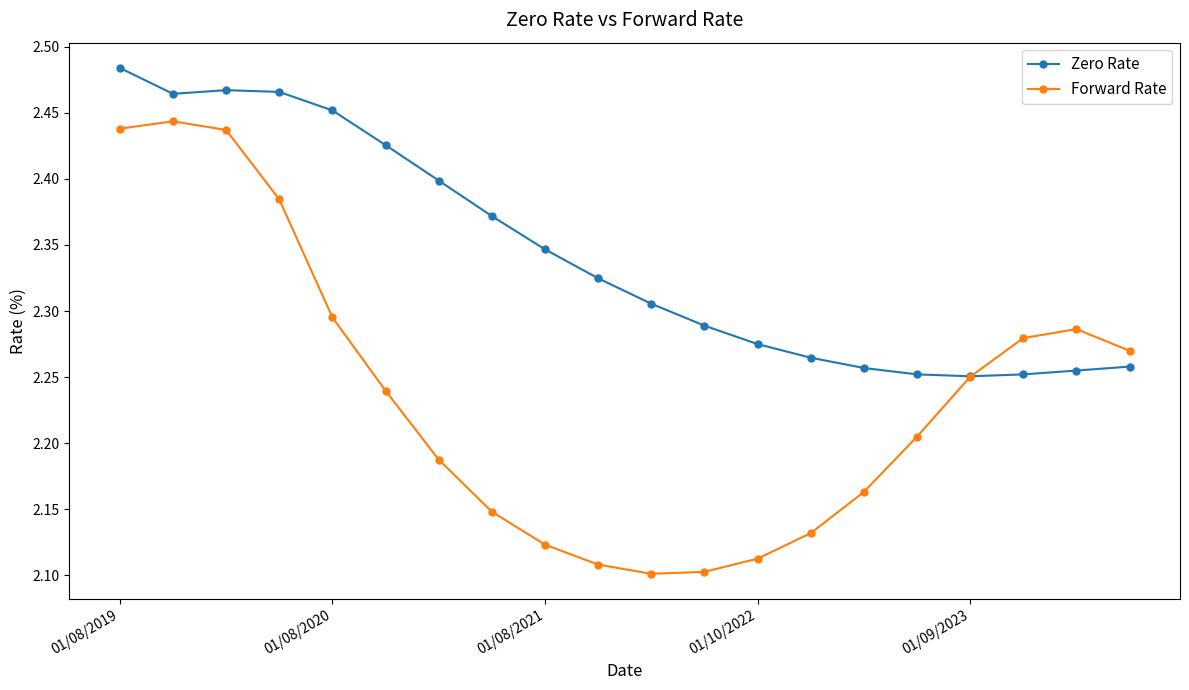

Which series has the largest total across all categories?

Zero Rate